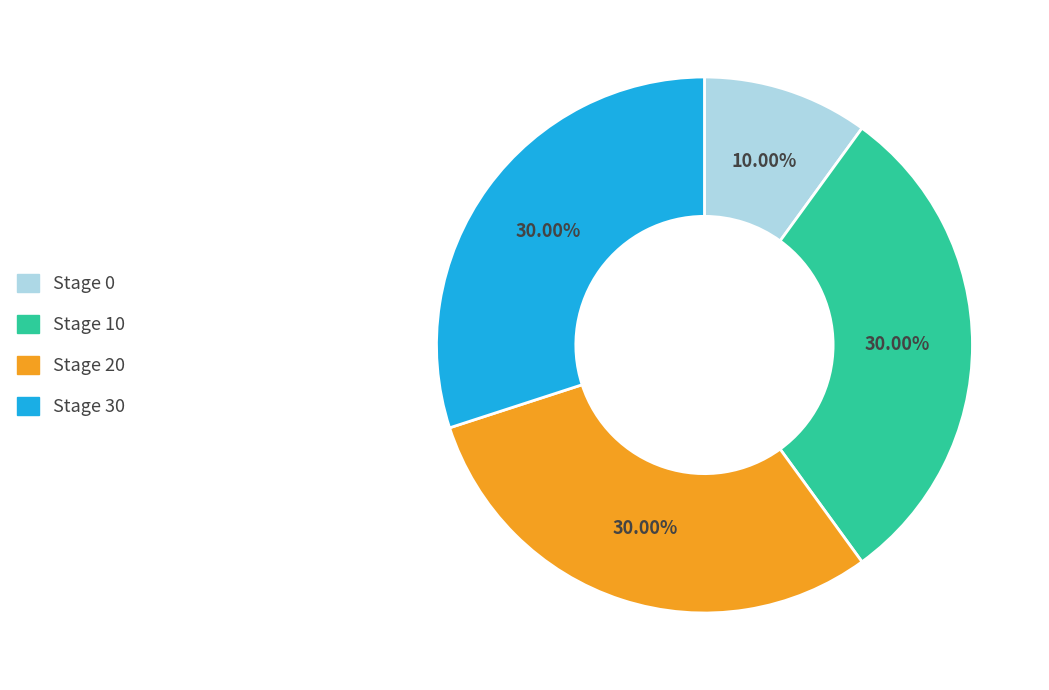

To the nearest percent, what portion does Stage 10 represent?

30%